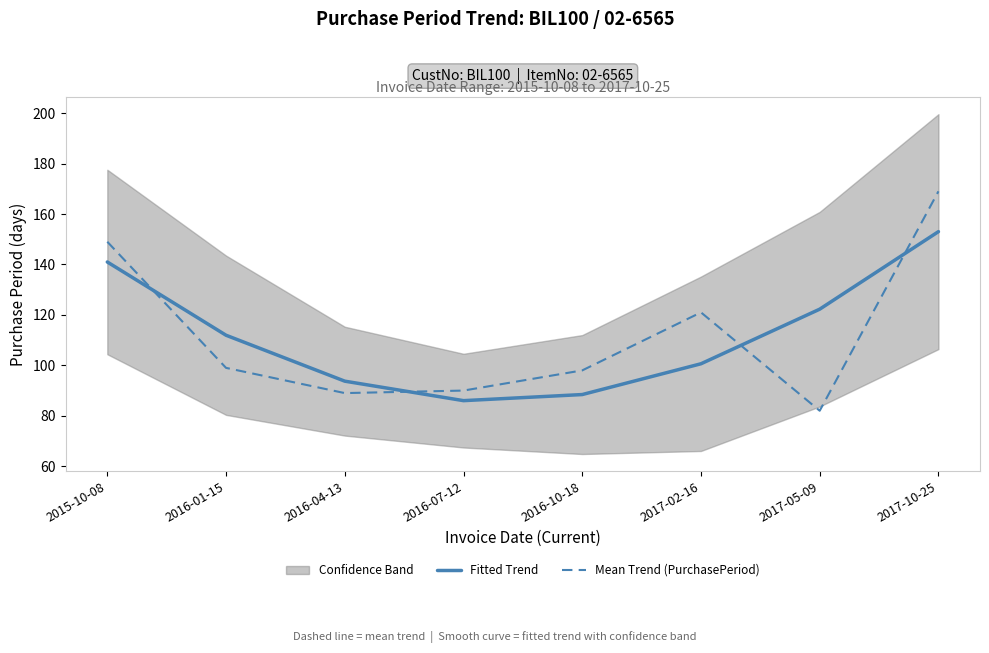

How many data points does each series have?

8